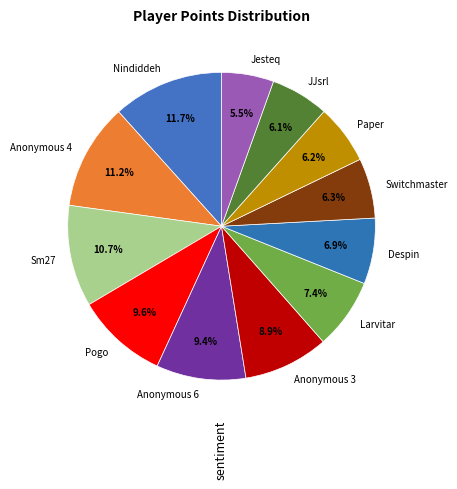

Is it true that Paper is 6% of the pie?

True